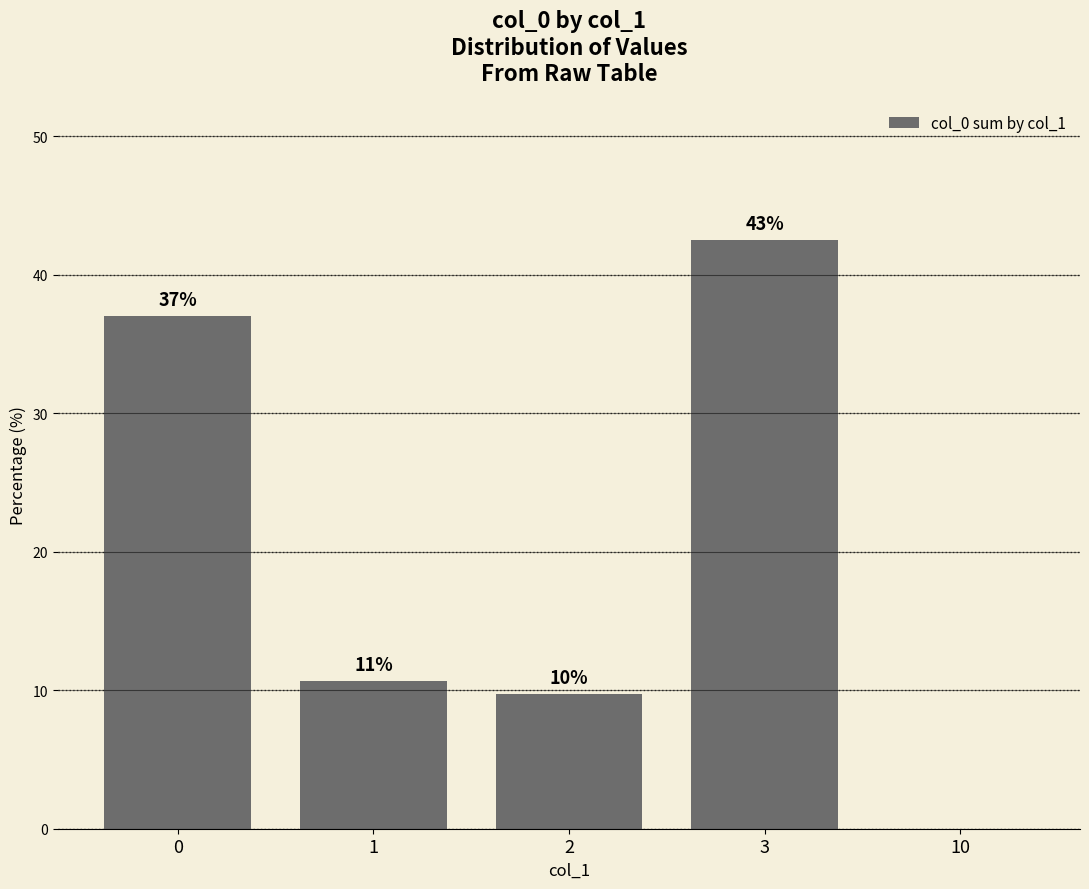

Are the bars horizontal?

No